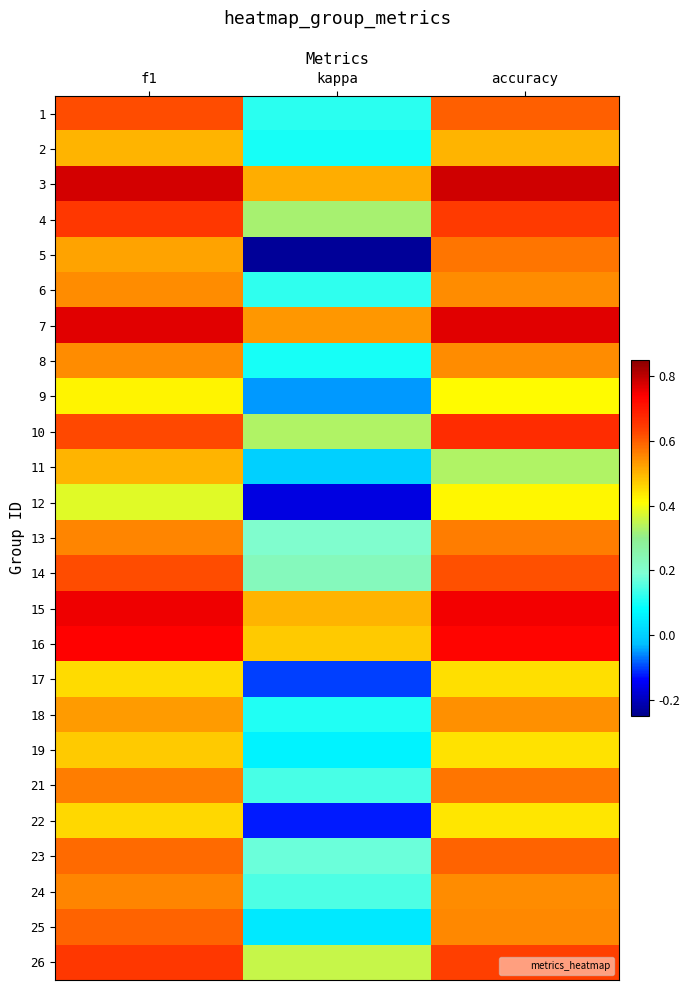

At which category is the sum across all series the highest?

f1